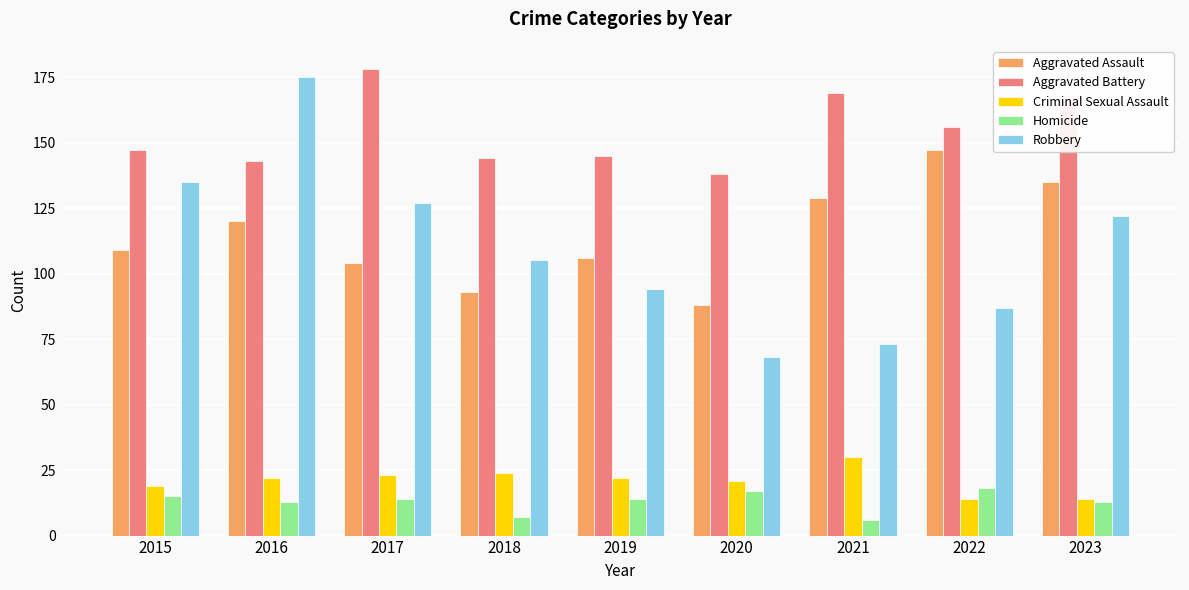

What is the total value across all series at 2017?

446